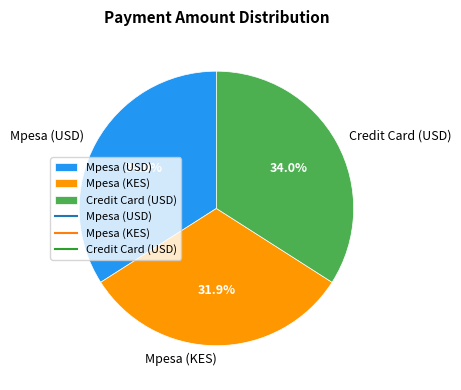

How many segments does this pie chart have?

3